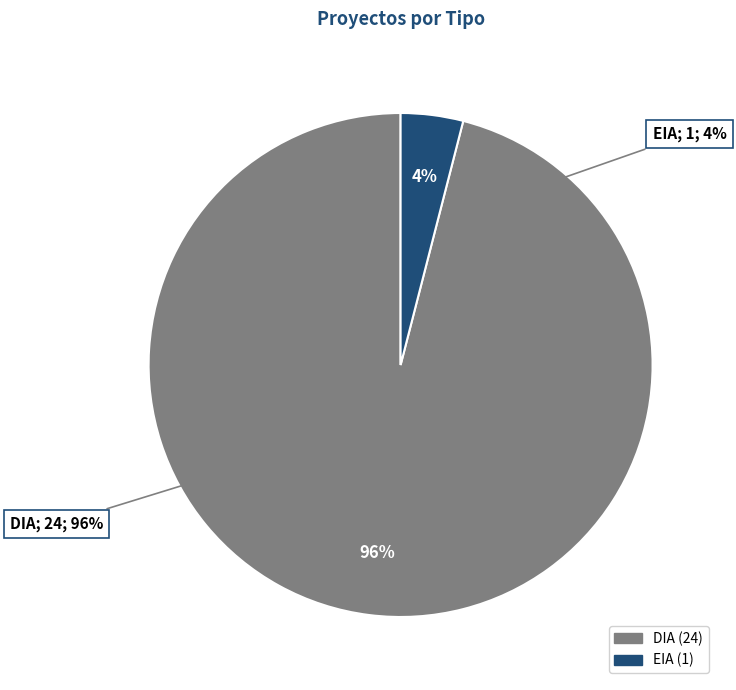

What is the change in value from DIA to EIA?

-23